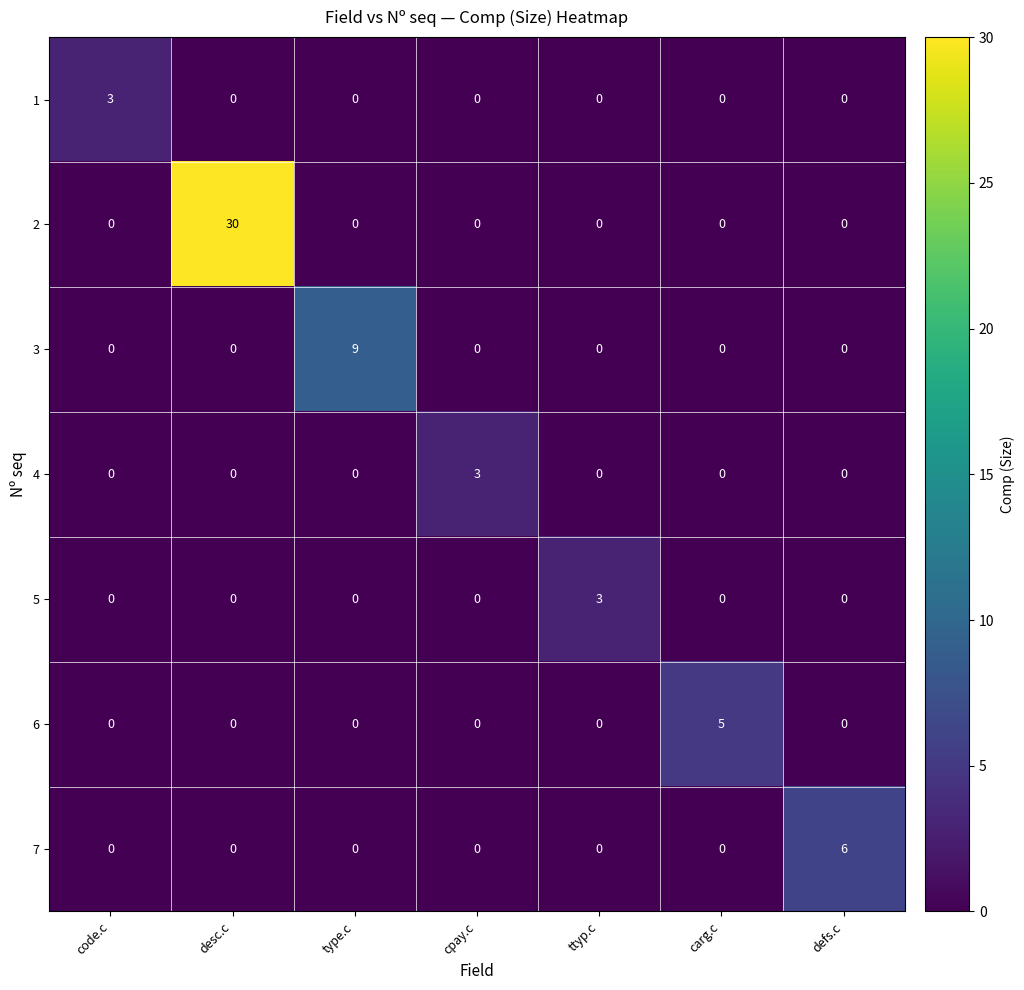

The value of 4 at cpay.c is 3. True or false?

True